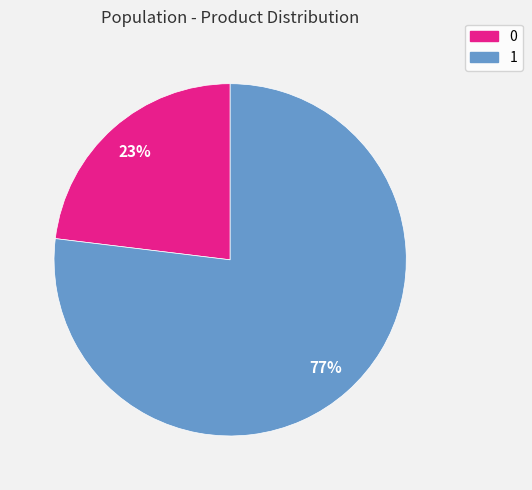

Combined, do 0 and 1 account for over 50%?

Yes